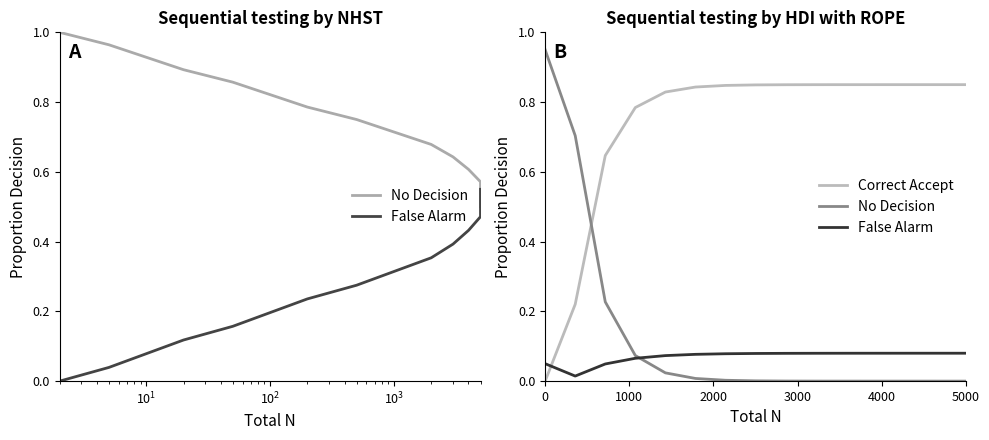

What is the difference between the second highest and second lowest values in the Correct Accept series?

0.6